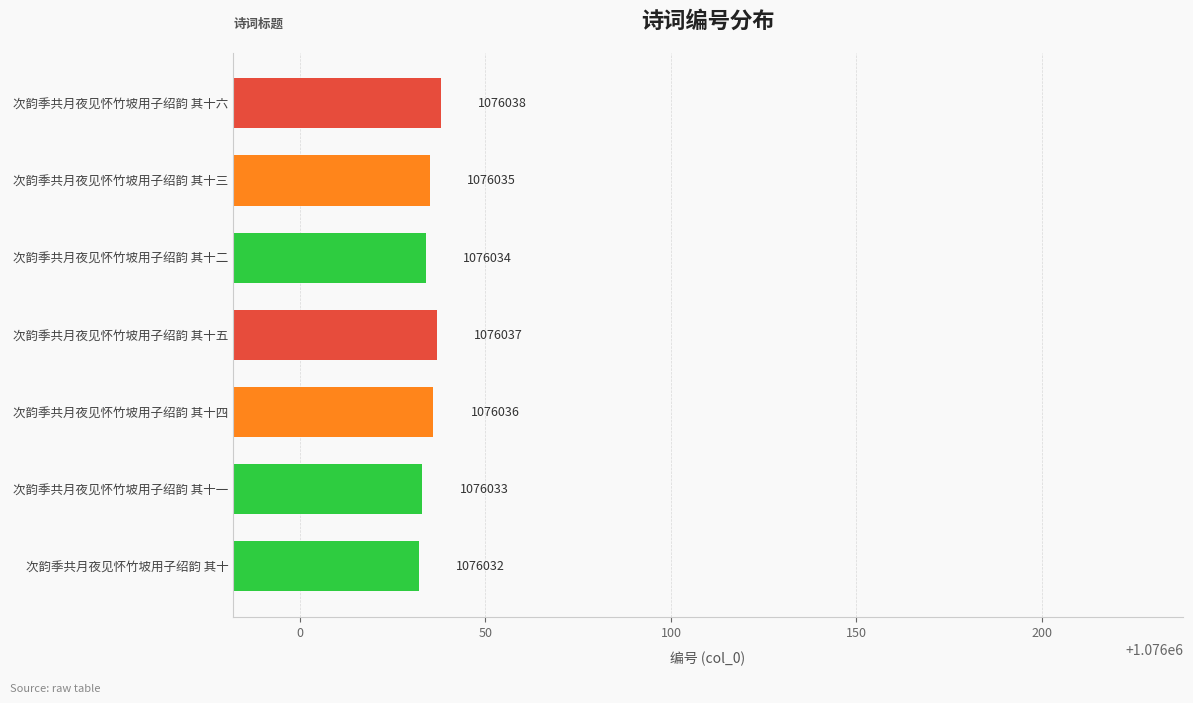

What is the difference between the maximum and second lowest values?

5